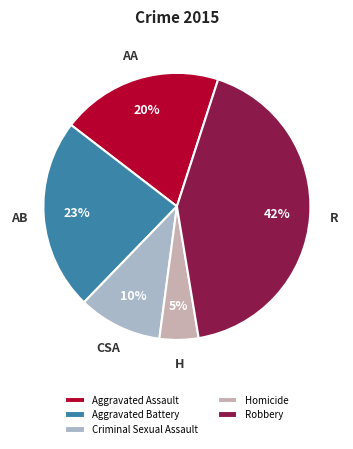

How many segments does this pie chart have?

5